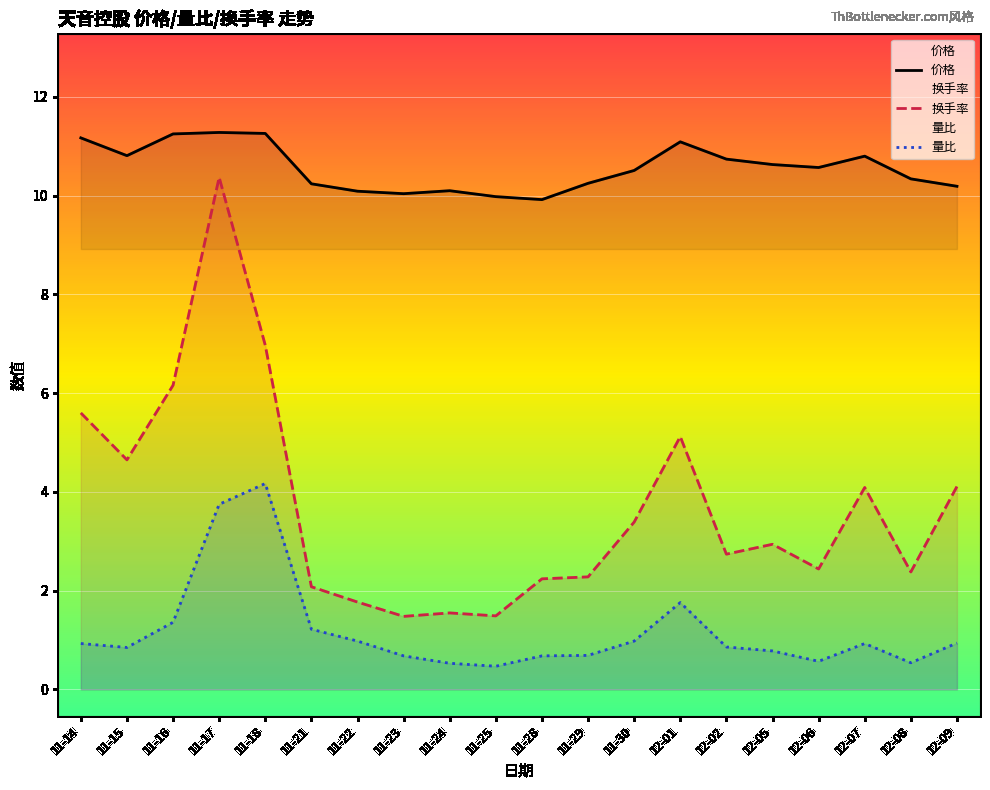

What position from the right is 11-18?

16